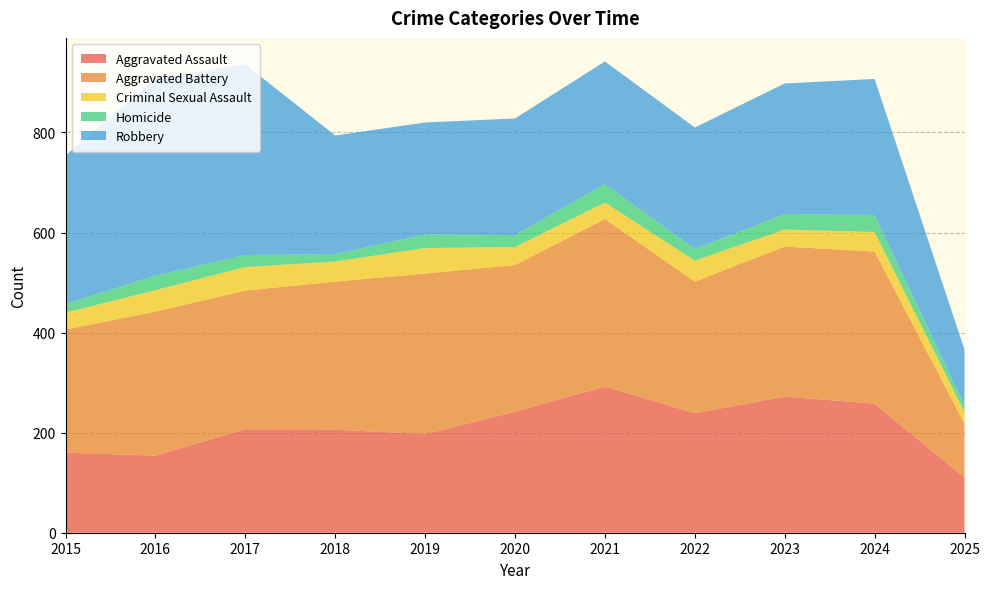

Reading right to left, transcribe all the data shown in this chart.

Aggravated Assault: 2025=110	2024=258	2023=272	2022=239	2021=292	2020=242	2019=197	2018=206	2017=207	2016=154	2015=160
Aggravated Battery: 2025=108	2024=304	2023=300	2022=263	2021=335	2020=293	2019=321	2018=296	2017=277	2016=288	2015=246
Criminal Sexual Assault: 2025=23	2024=39	2023=34	2022=42	2021=33	2020=36	2019=51	2018=40	2017=47	2016=43	2015=34
Homicide: 2025=13	2024=34	2023=31	2022=23	2021=37	2020=24	2019=27	2018=15	2017=24	2016=29	2015=17
Robbery: 2025=112	2024=272	2023=261	2022=243	2021=245	2020=233	2019=224	2018=237	2017=381	2016=394	2015=297